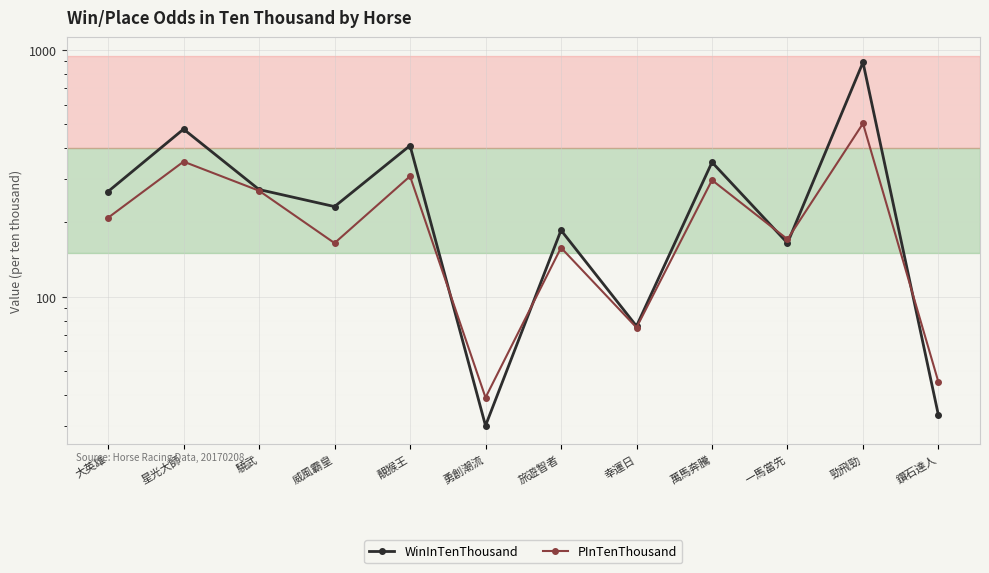

Which series ends up on top after the final intersection of WinInTenThousand and PInTenThousand?

PInTenThousand